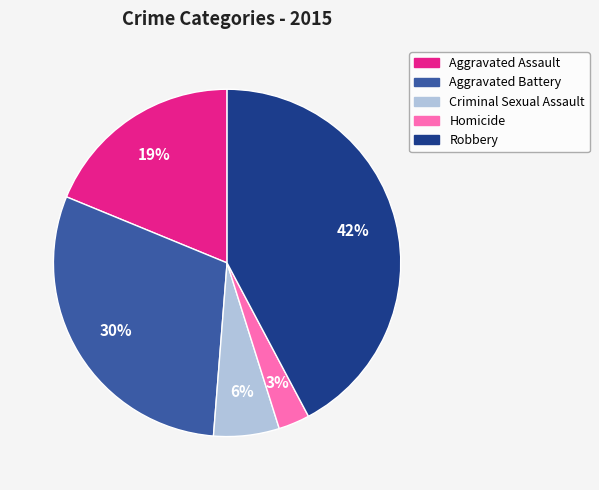

What is the ratio of the value at Aggravated Battery to the value at Aggravated Assault?

1.6